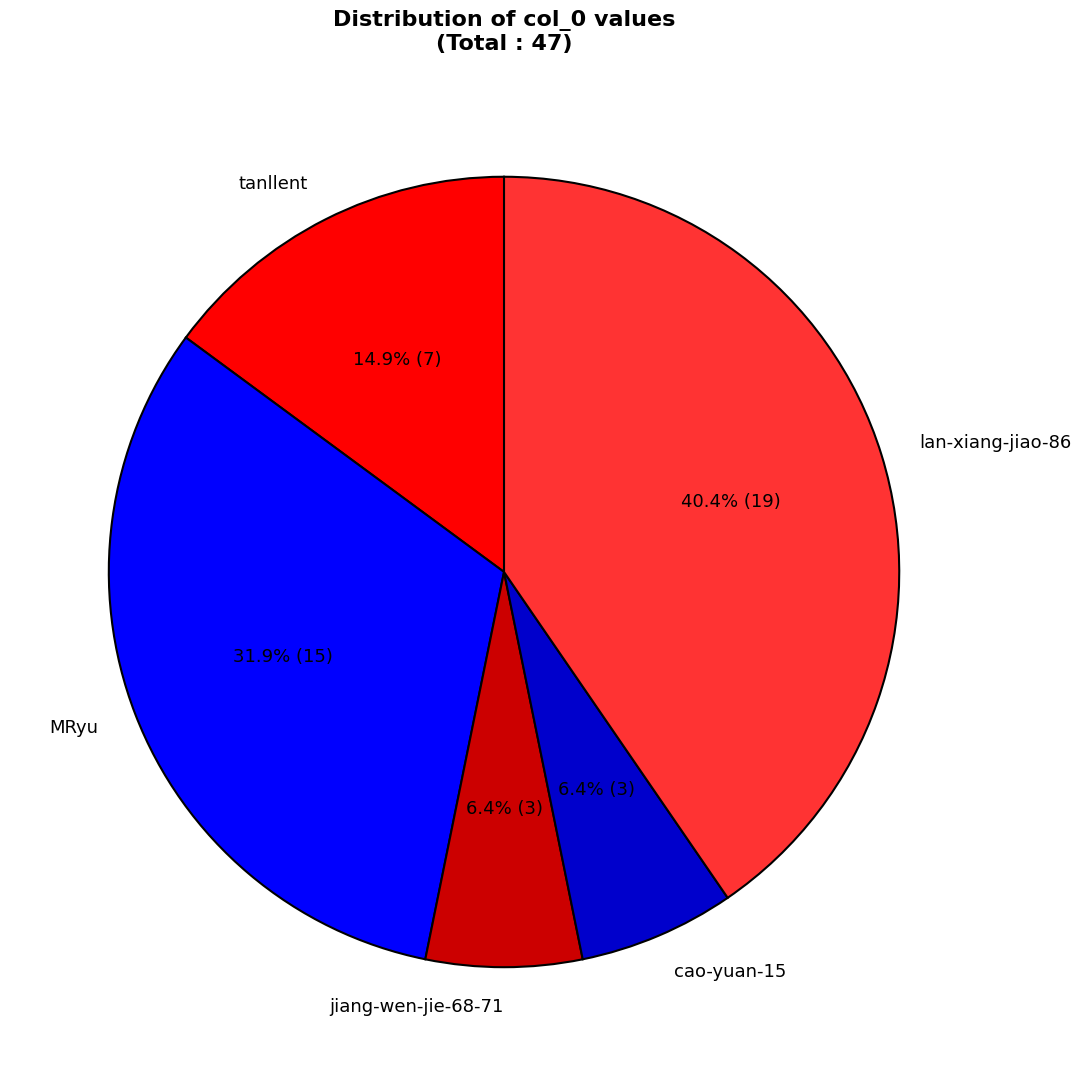

How many slices are in this pie chart?

5